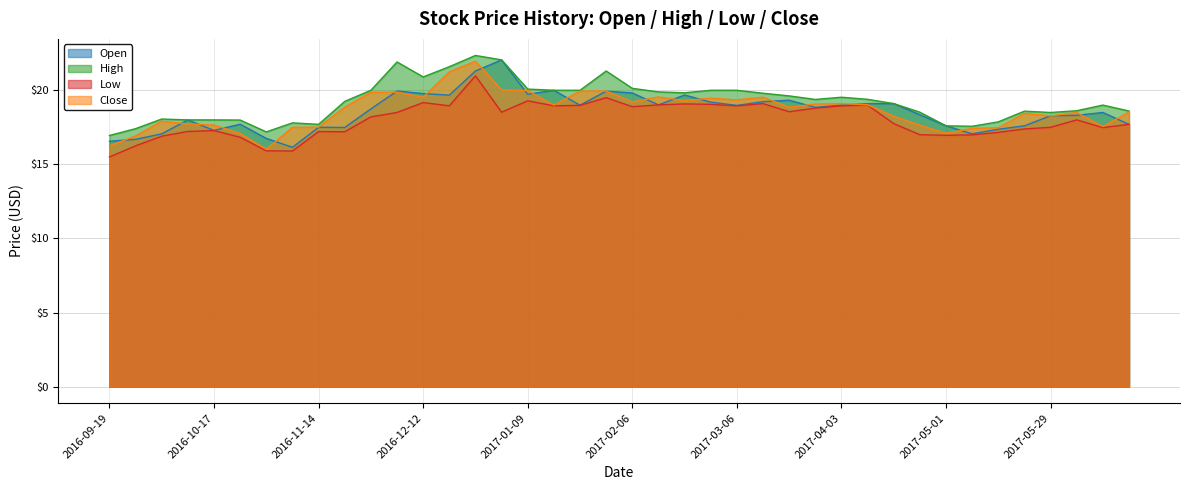

Between 2017-06-19 and 2017-01-30, which is larger?

2017-01-30